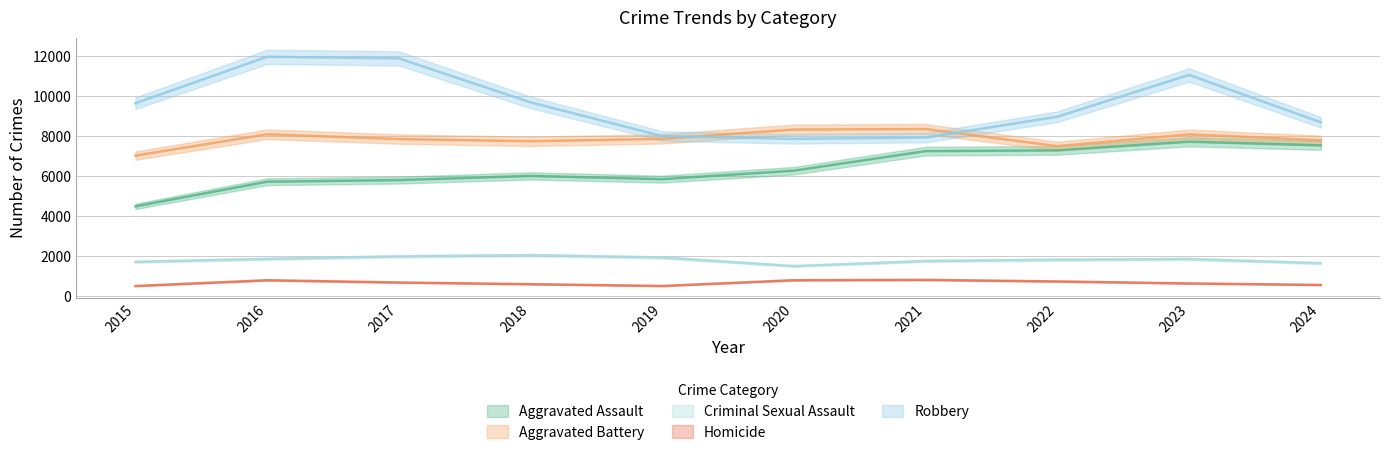

How many lines are shown in the chart?

5